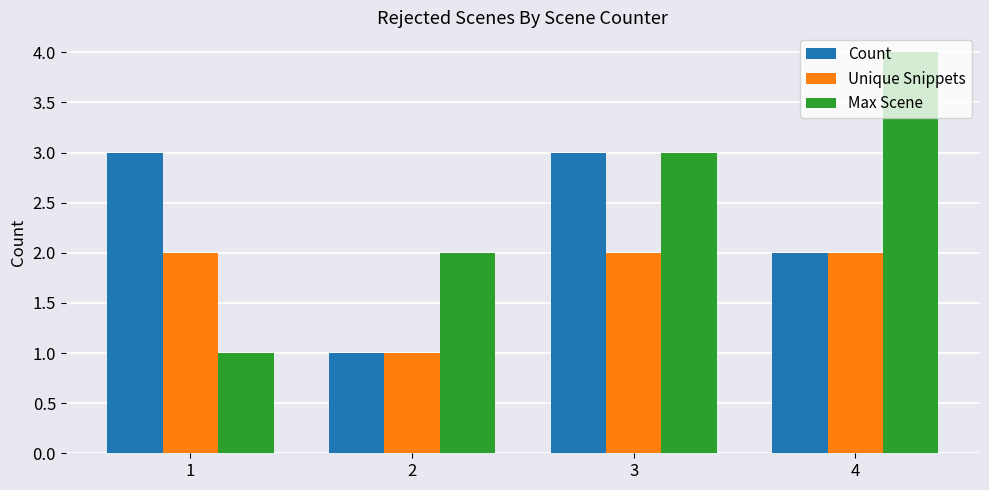

Is the value of Unique Snippets at 3 greater than the value of Count at 2?

Yes